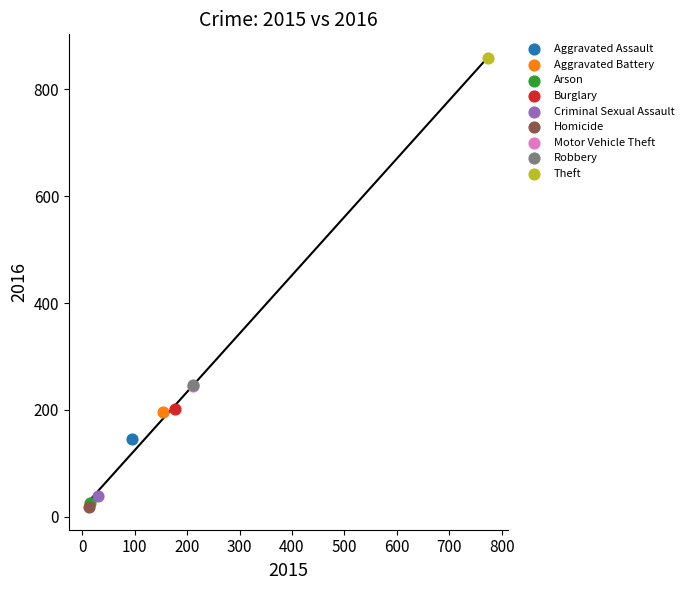

What are all the series names shown in the legend?

Aggravated Assault, Aggravated Battery, Arson, Burglary, Criminal Sexual Assault, Homicide, Motor Vehicle Theft, Robbery, Theft